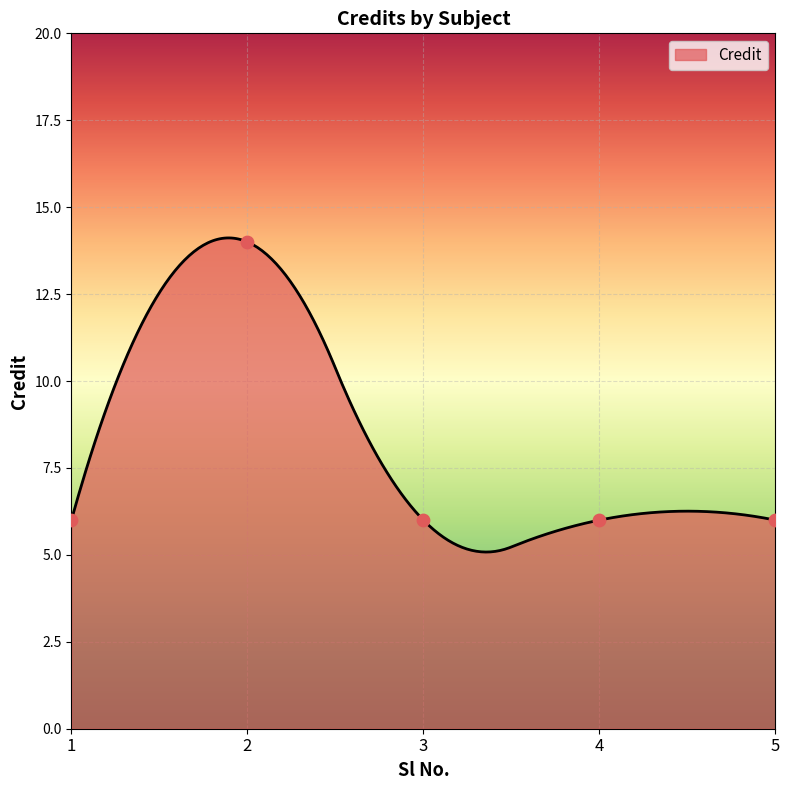

What is the change in value from 2 to 3?

-8